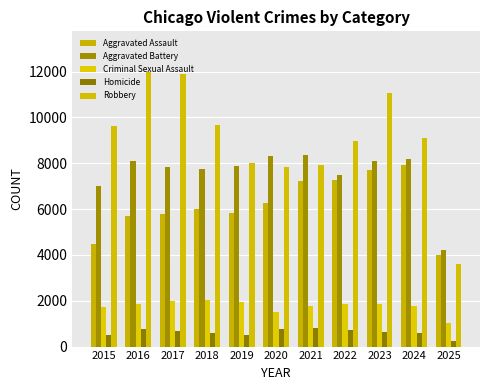

What is the spread (max minus min) of values at 2021?

7540